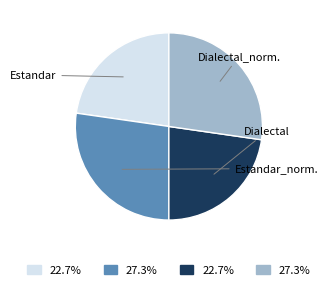

Does any single category account for the majority?

No